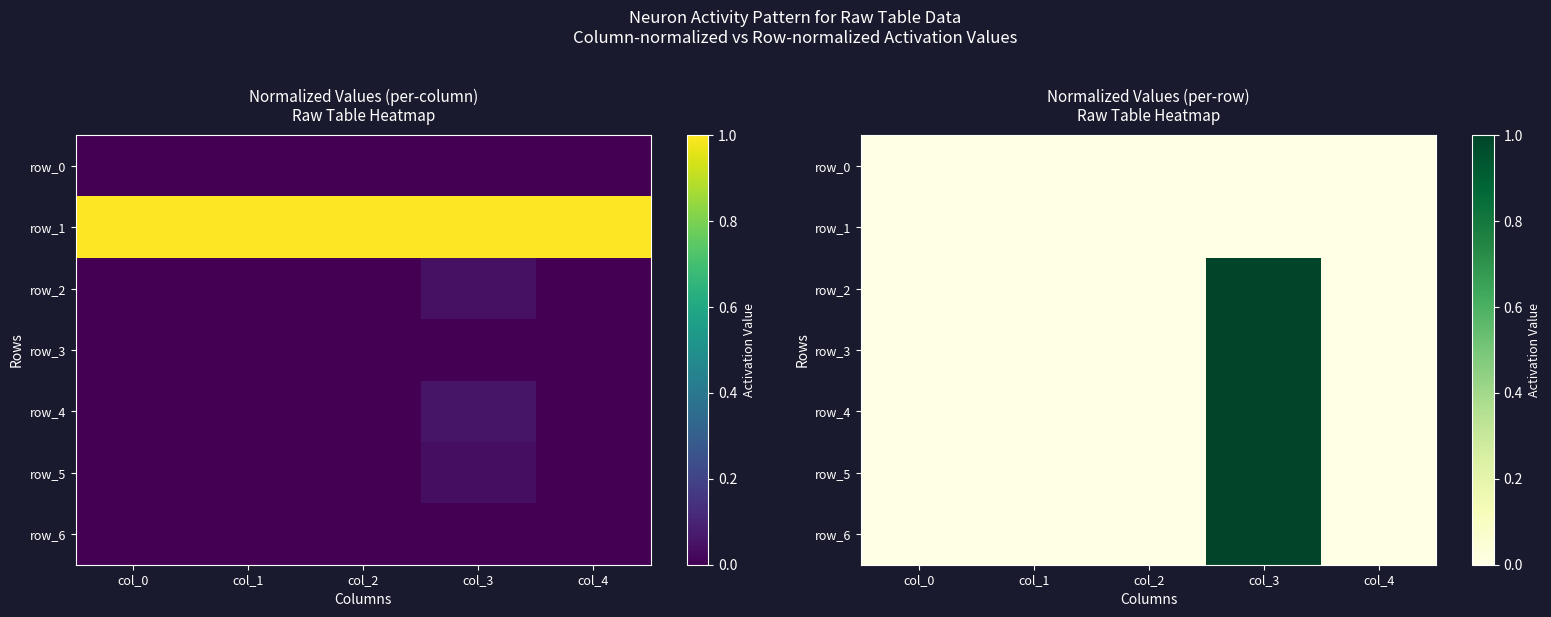

The row_5 series shows 1.6 at col_3. True or false?

False